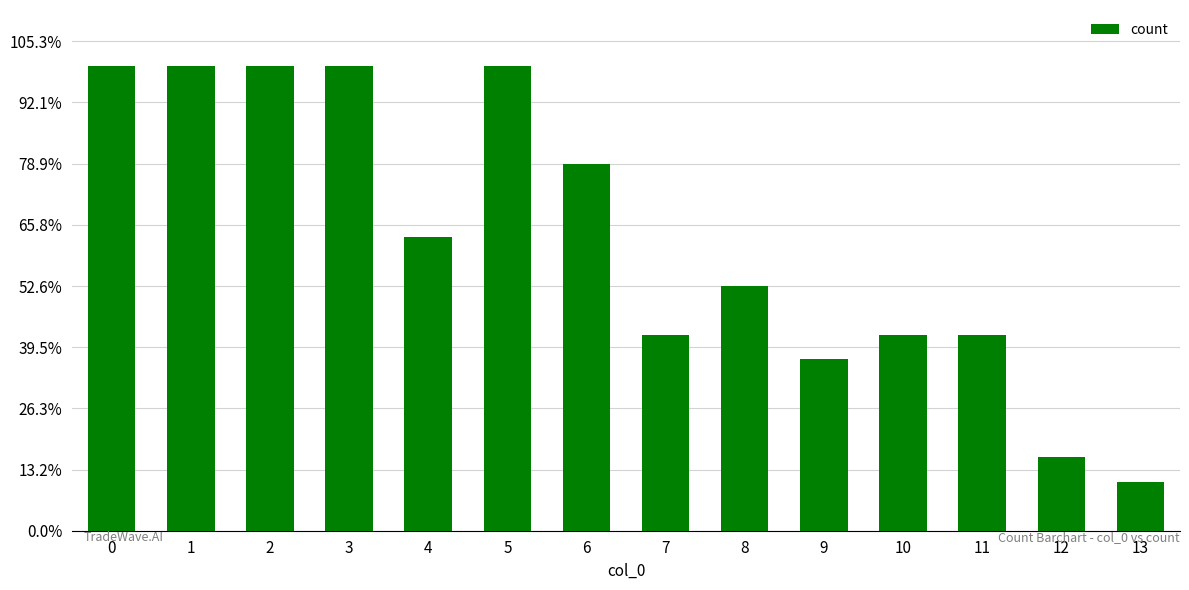

Reading left to right, list all the values displayed in this chart.

19	19	19	19	12	19	15	8	10	7	8	8	3	2